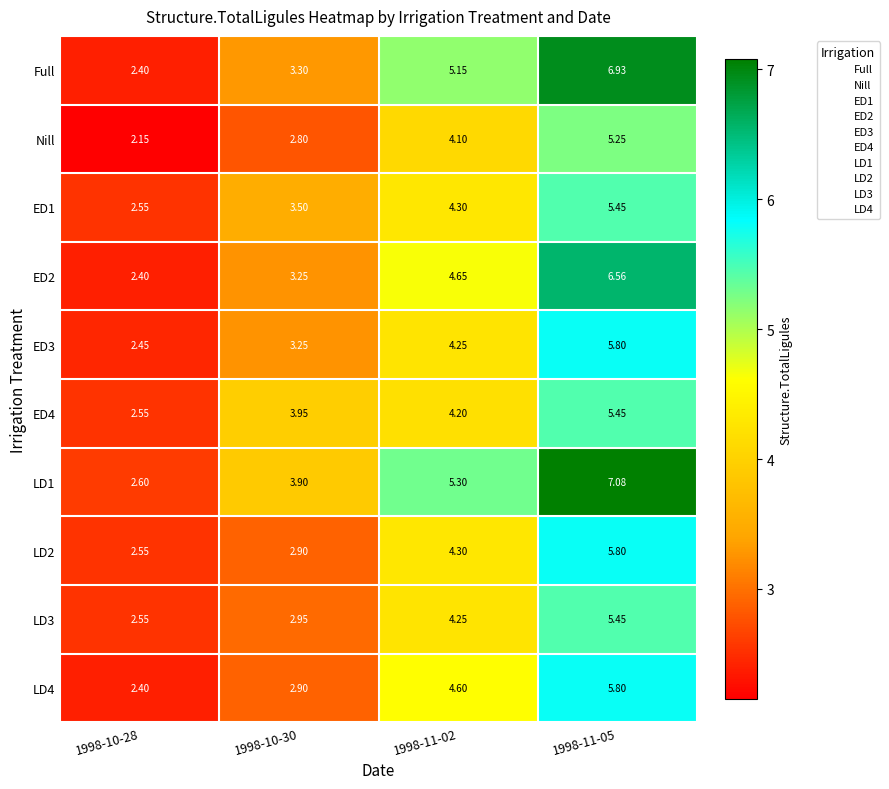

Is the value of LD1 at 1998-10-28 greater than the value of LD2 at 1998-10-28?

Yes